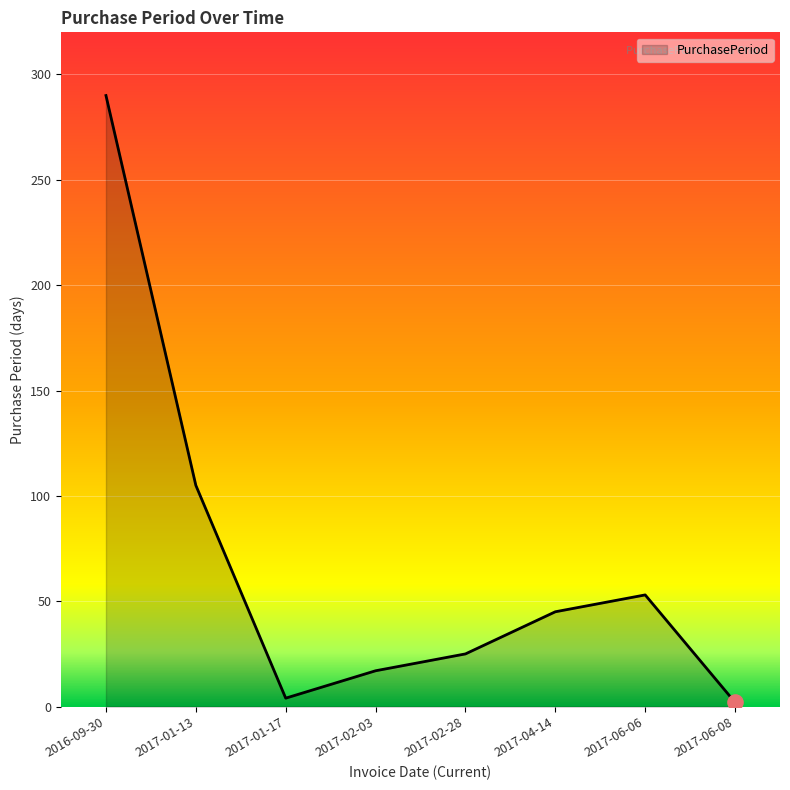

What is the ratio of the value at 2017-06-06 to the value at 2017-01-17?

13.2